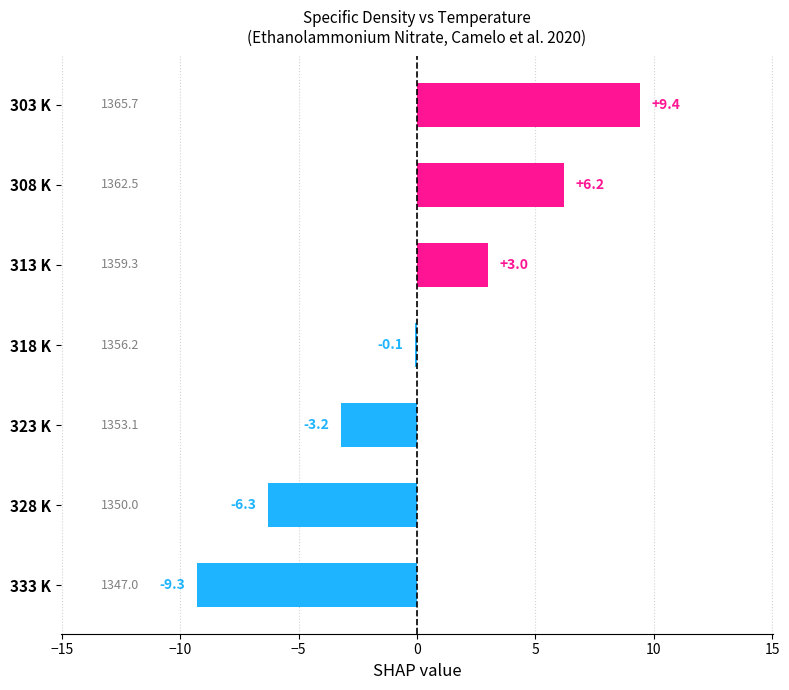

What is the label of the 7th bar from the bottom?

303 K